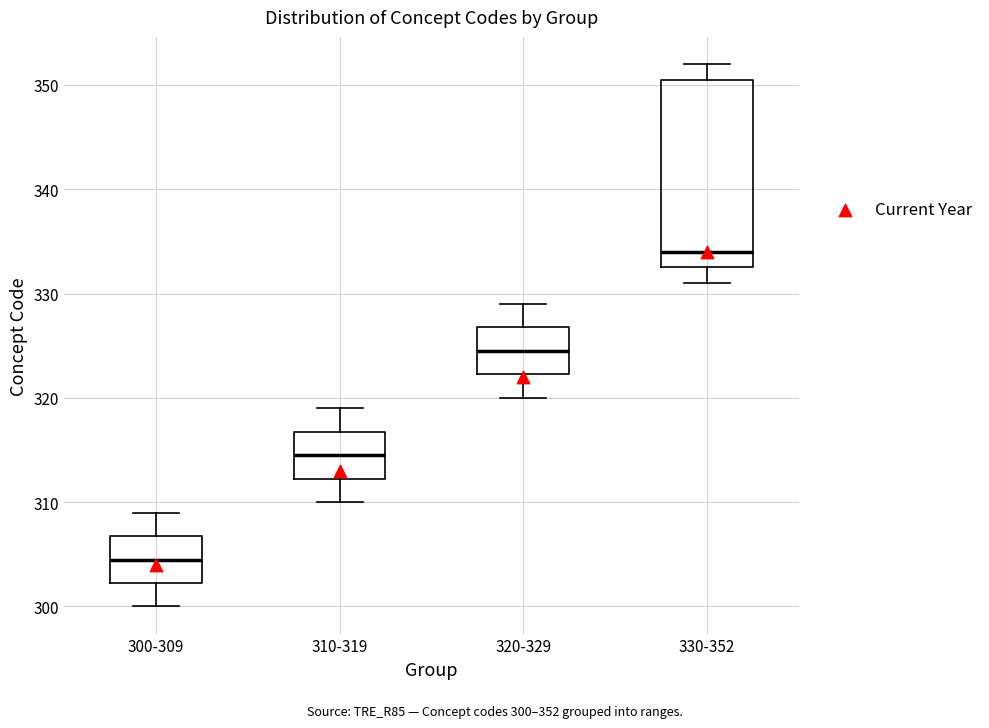

Reading left to right, transcribe this box plot: for each box, give where its median line is, the range the box spans, and where its two whiskers end, as read against the y-axis. The values are not printed on the chart, so give them approximately, as read against the axis.

300-309: median 305, box 302 to 307, whiskers 300 to 309
310-319: median 315, box 312 to 317, whiskers 310 to 319
320-329: median 325, box 322 to 327, whiskers 320 to 329
330-352: median 334, box 333 to 351, whiskers 331 to 352